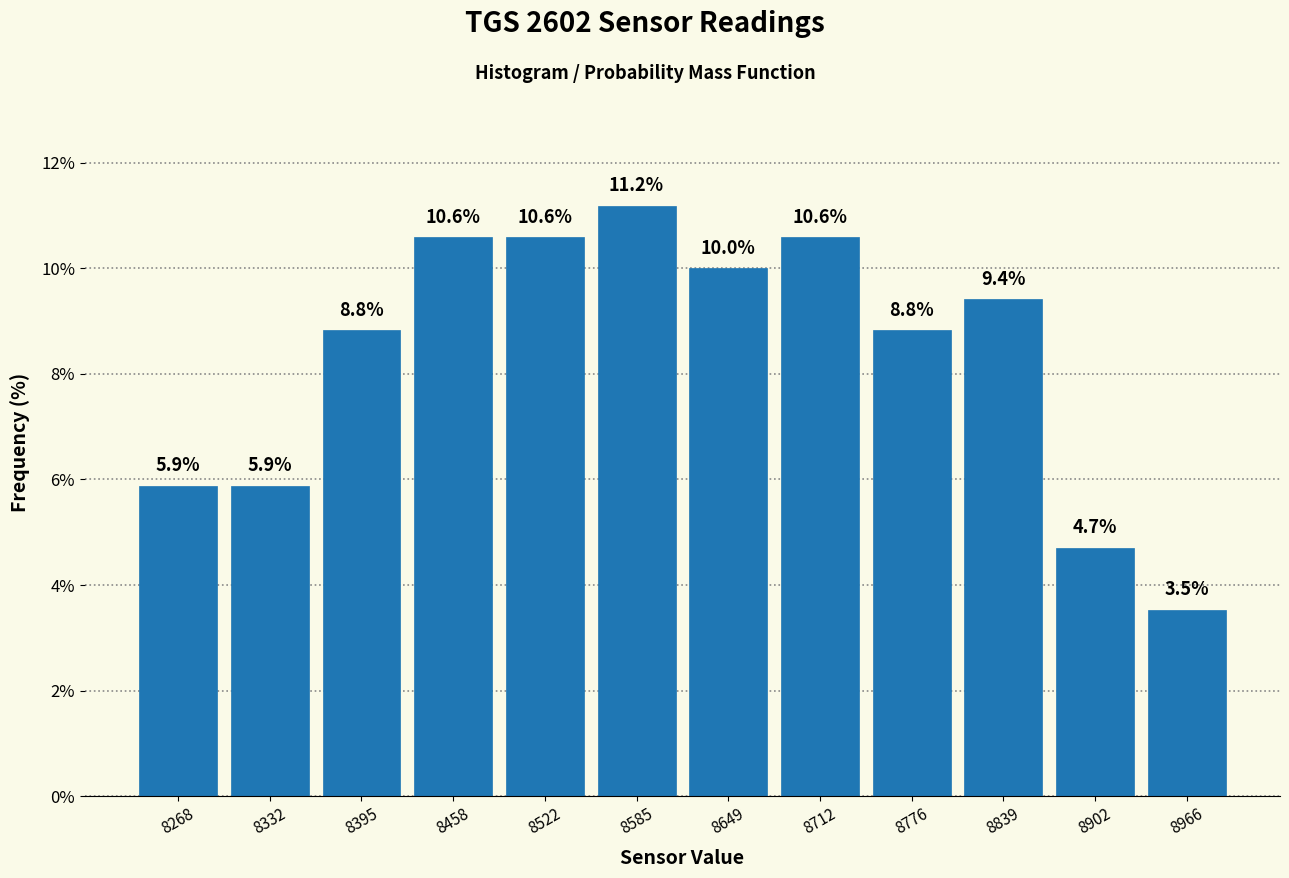

Over which range of the x-axis is the bar tallest?

8550 to 8620